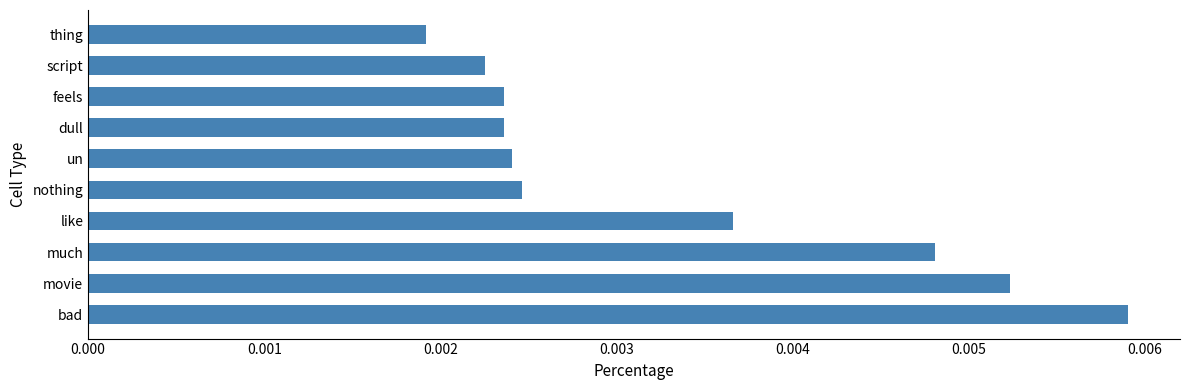

Does the chart contain stacked bars?

No